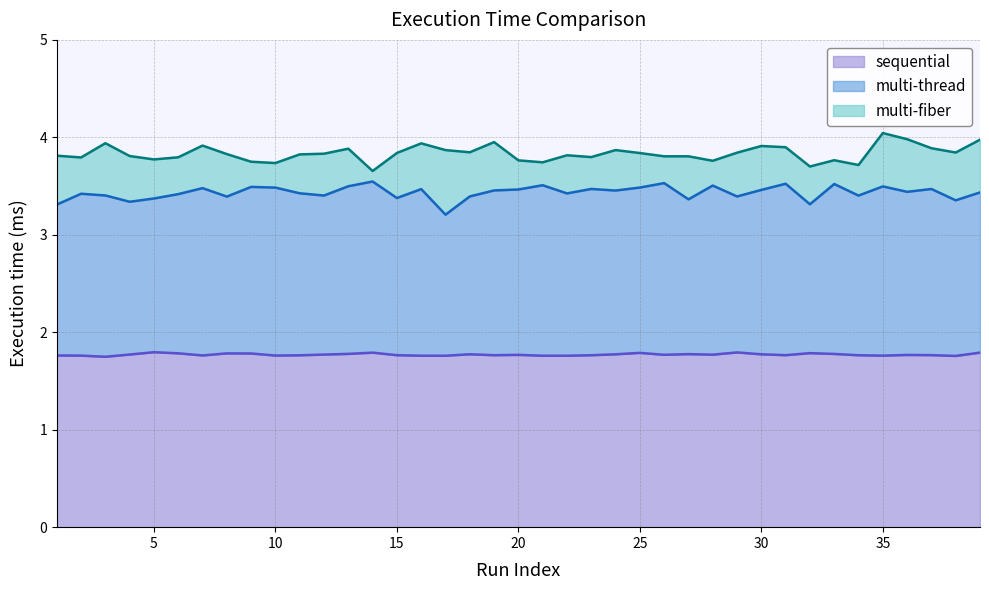

What is the value of the multi-thread point at the 6th from the left?

3.4